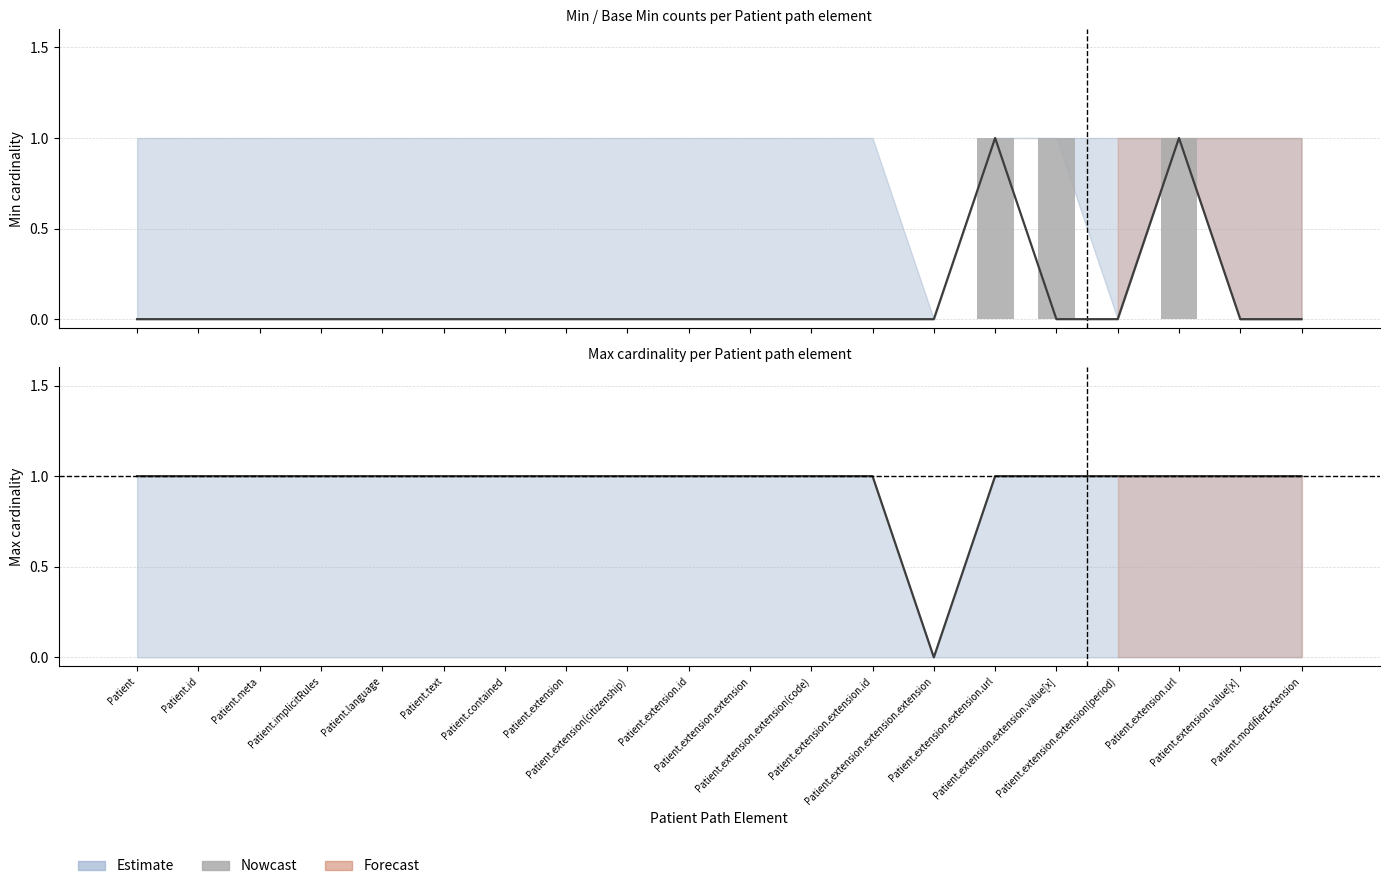

True or false: the data shows 1 at Patient.language.

False